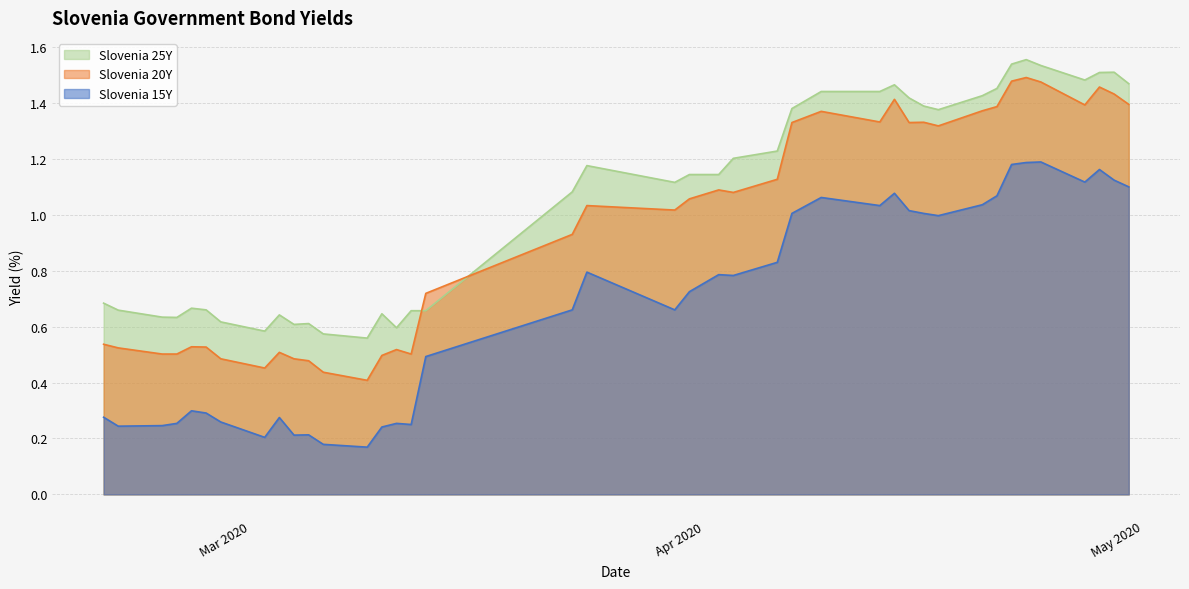

What is the sum of all Slovenia 25Y values?

42.2